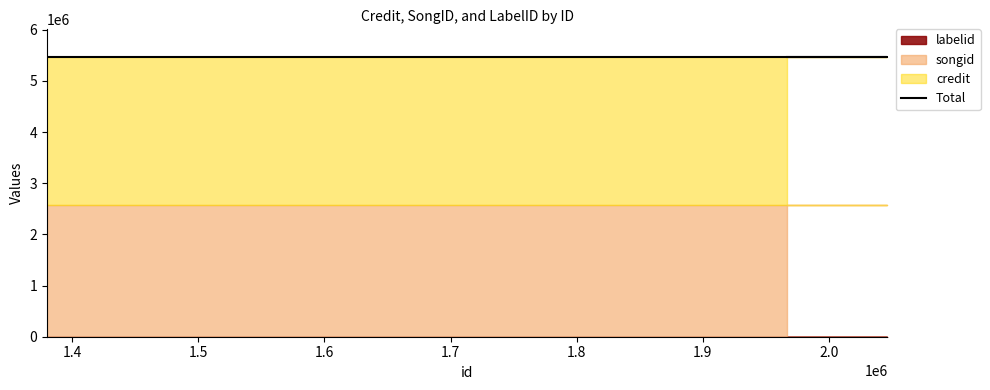

Between 1380034 and 1966962, which series saw the biggest shift?

credit